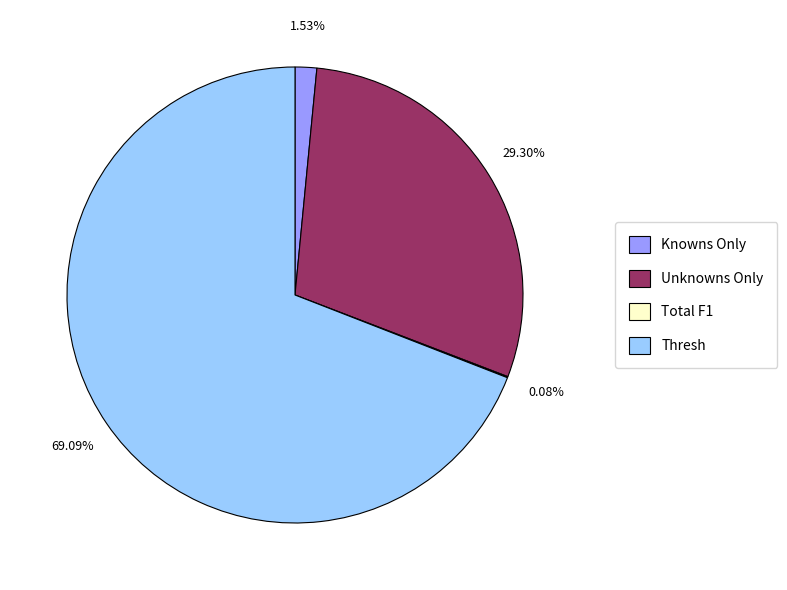

Which slice is the largest?

Thresh